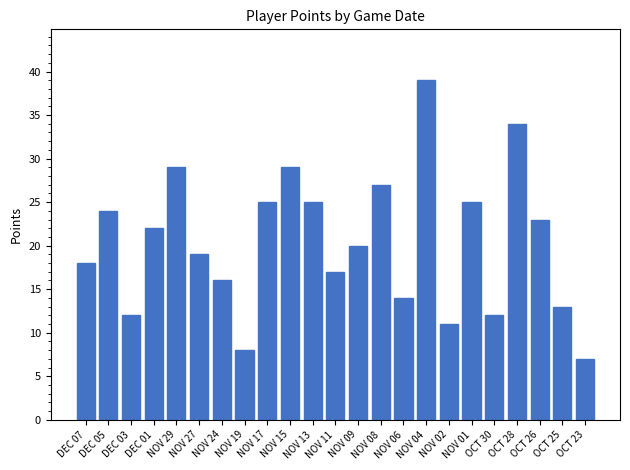

Between NOV 02 and NOV 08, which is larger?

NOV 08